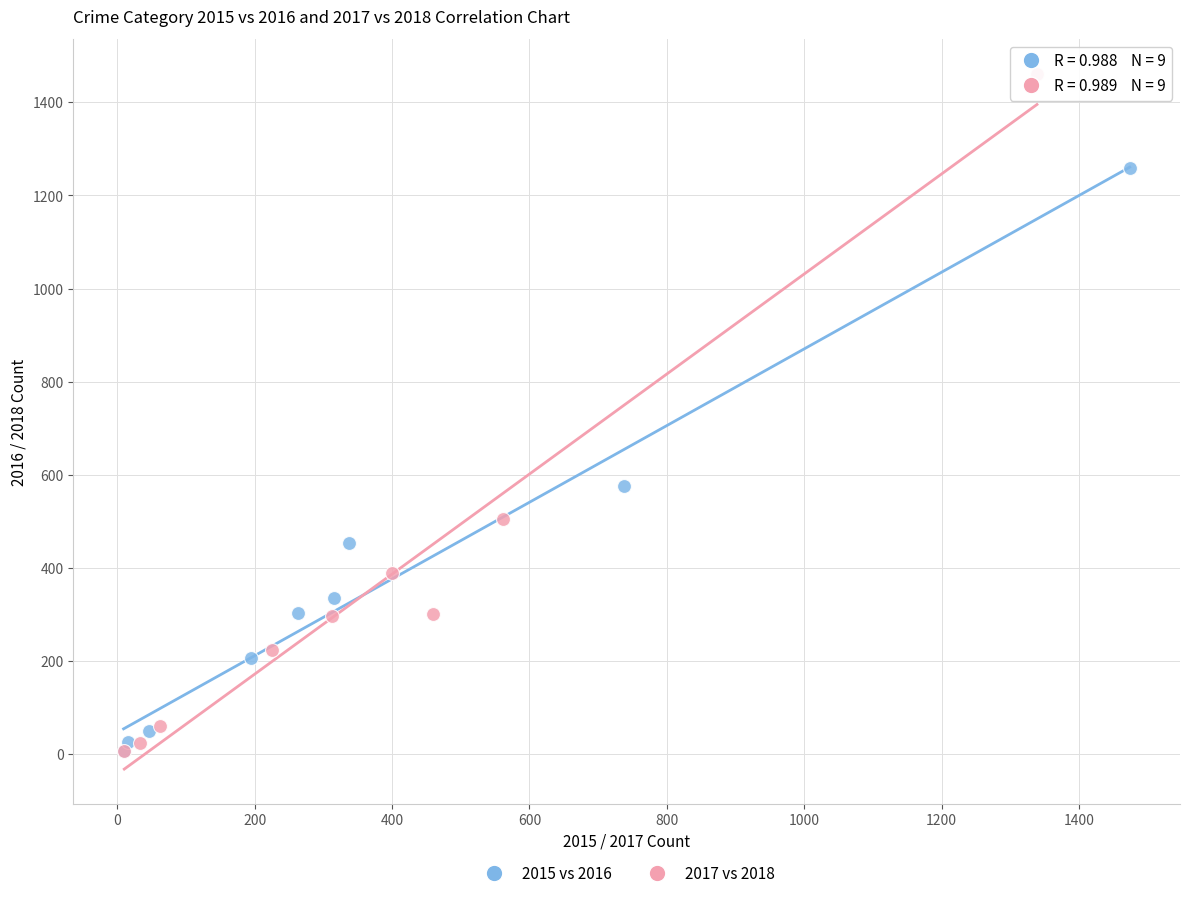

Which series contains the highest Y value?

2017 vs 2018